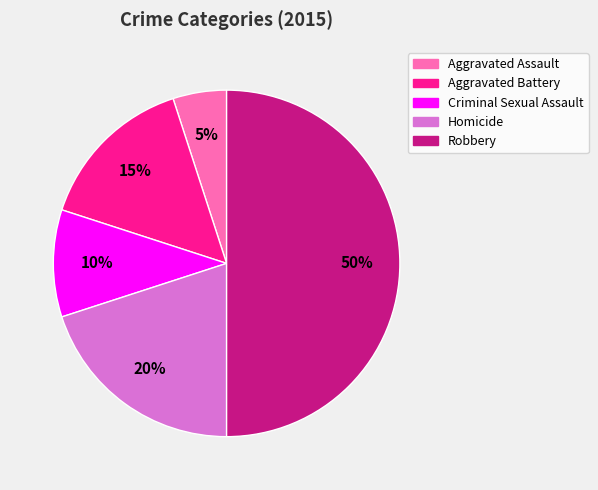

Which slice is the largest?

Robbery